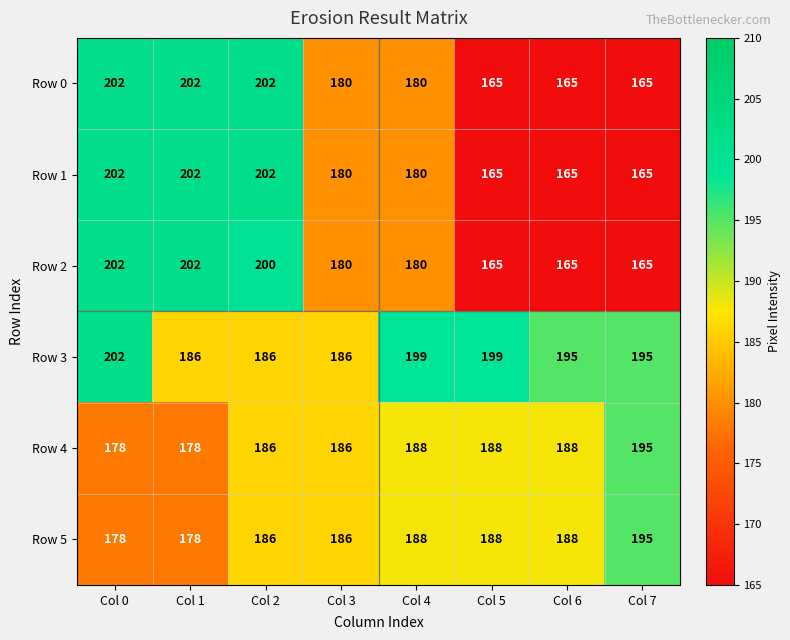

What is the sum of all Row 5 values?

1487